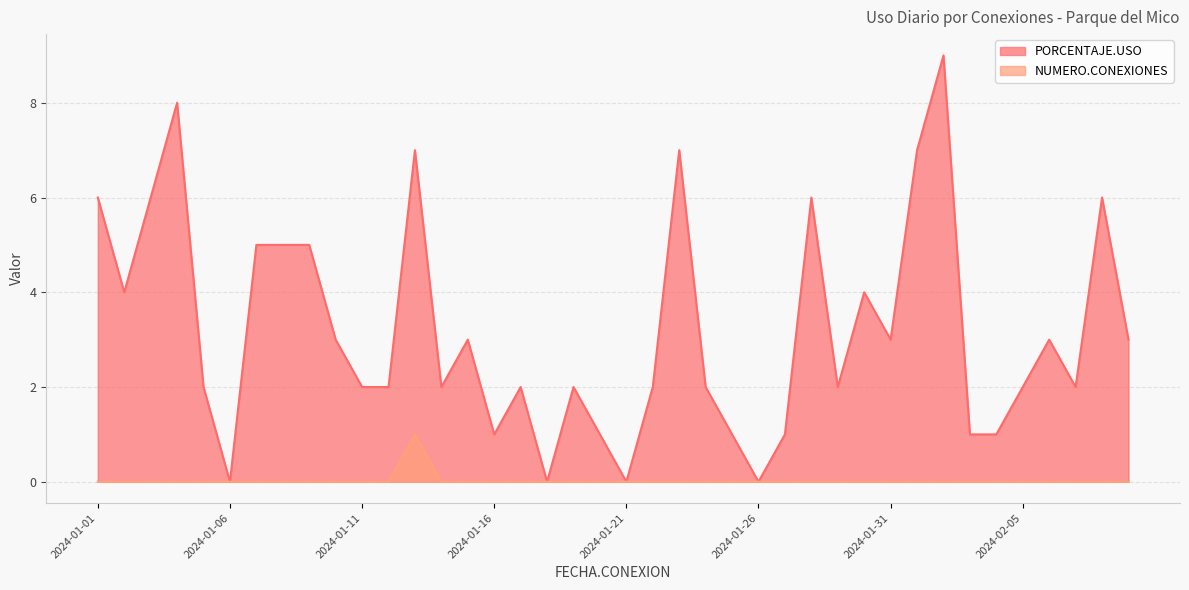

Rank the series at 2024-01-01 from lowest to highest value.

NUMERO.CONEXIONES, PORCENTAJE.USO